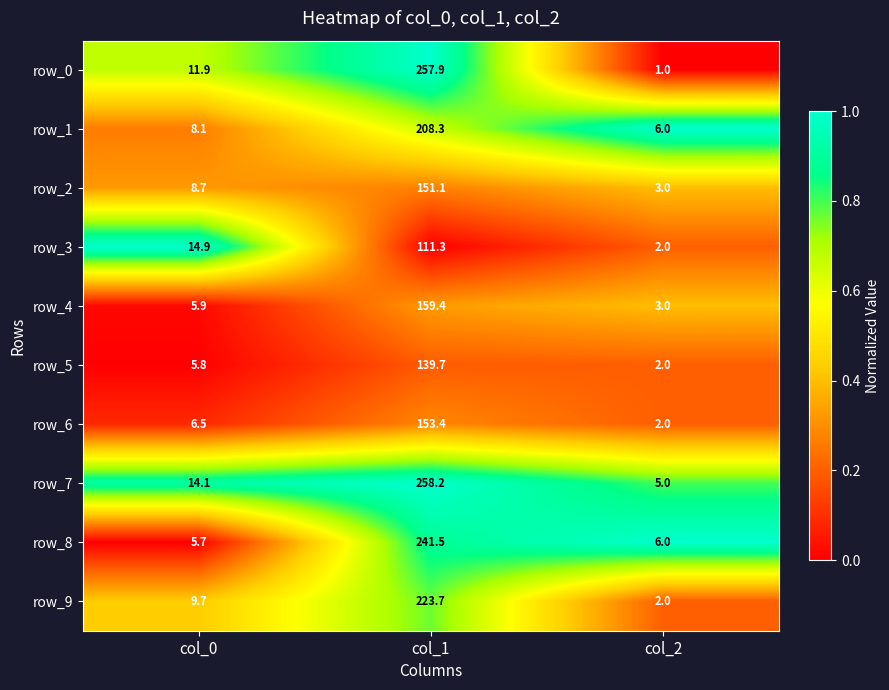

Reading left to right, list all the values displayed in this chart.

row_0: col_0=11.9	col_1=257.9	col_2=1.0
row_1: col_0=8.1	col_1=208.3	col_2=6.0
row_2: col_0=8.7	col_1=151.1	col_2=3.0
row_3: col_0=14.9	col_1=111.3	col_2=2.0
row_4: col_0=5.9	col_1=159.4	col_2=3.0
row_5: col_0=5.8	col_1=139.7	col_2=2.0
row_6: col_0=6.5	col_1=153.4	col_2=2.0
row_7: col_0=14.1	col_1=258.2	col_2=5.0
row_8: col_0=5.7	col_1=241.5	col_2=6.0
row_9: col_0=9.7	col_1=223.7	col_2=2.0